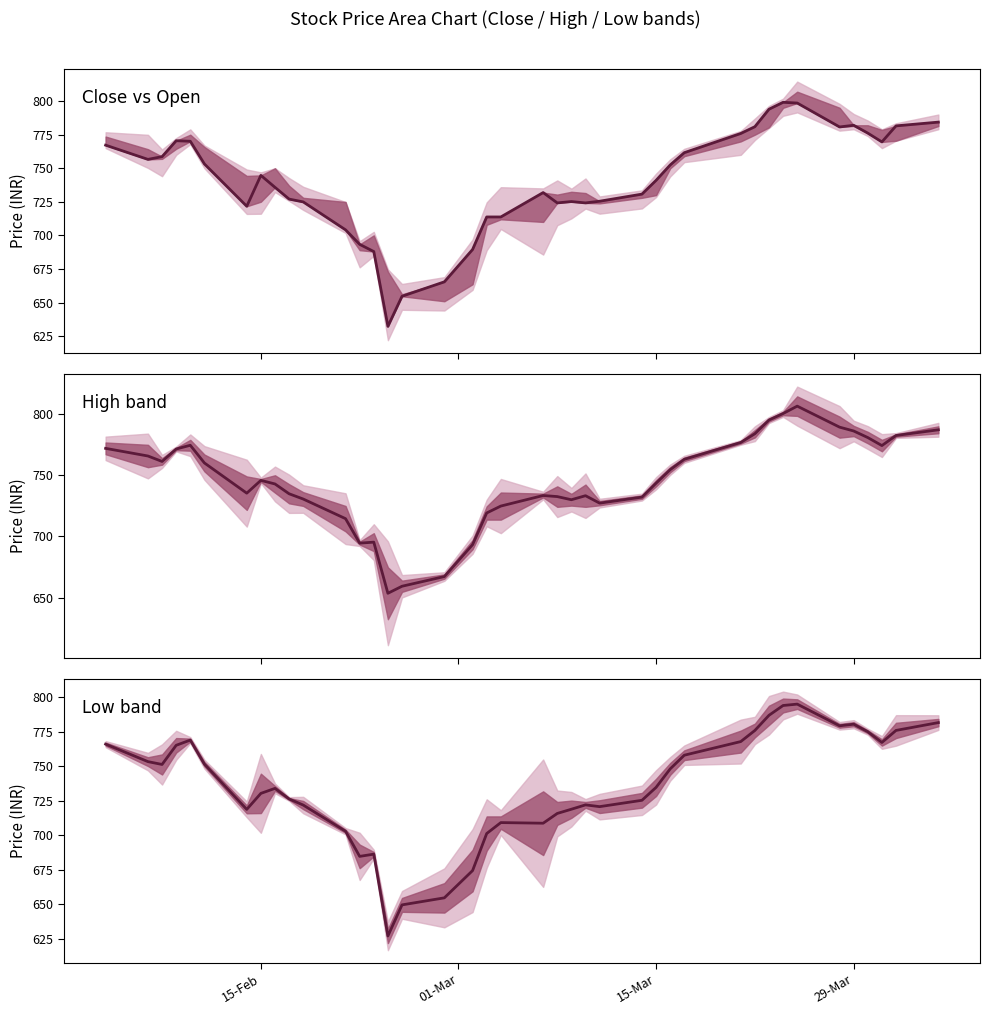

The value of Close vs Open at 15-Mar is 741.0. True or false?

True